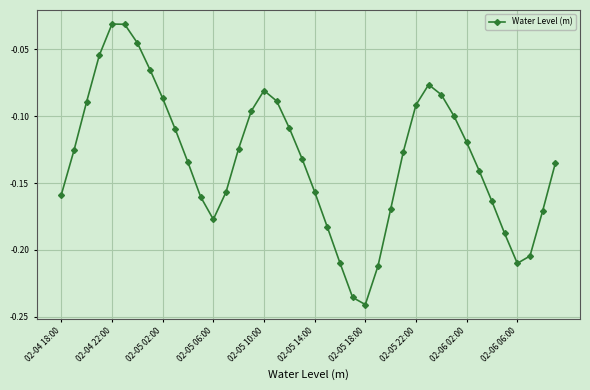

How many points are lower than both their immediate neighbors (excluding endpoints)?

3